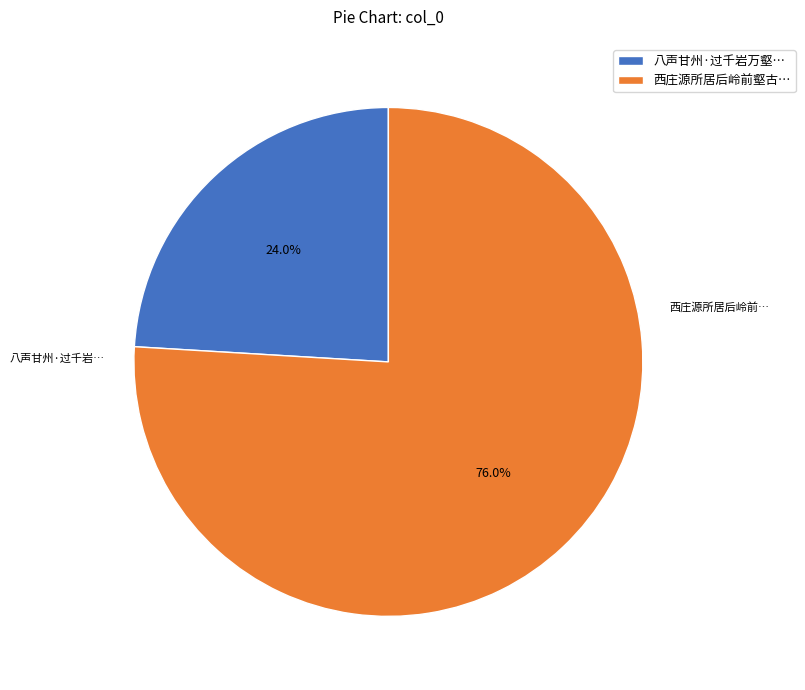

Rank the categories by value from lowest to highest.

八声甘州·过千岩万壑…, 西庄源所居后岭前壑古…